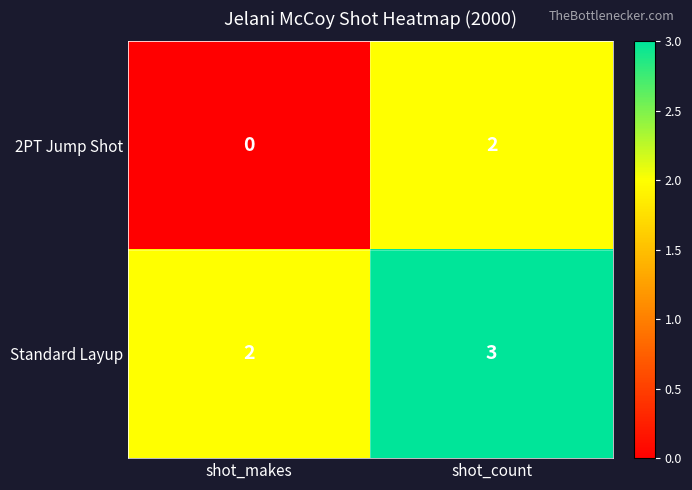

The value of 2PT Jump Shot at shot_count is 2. True or false?

True